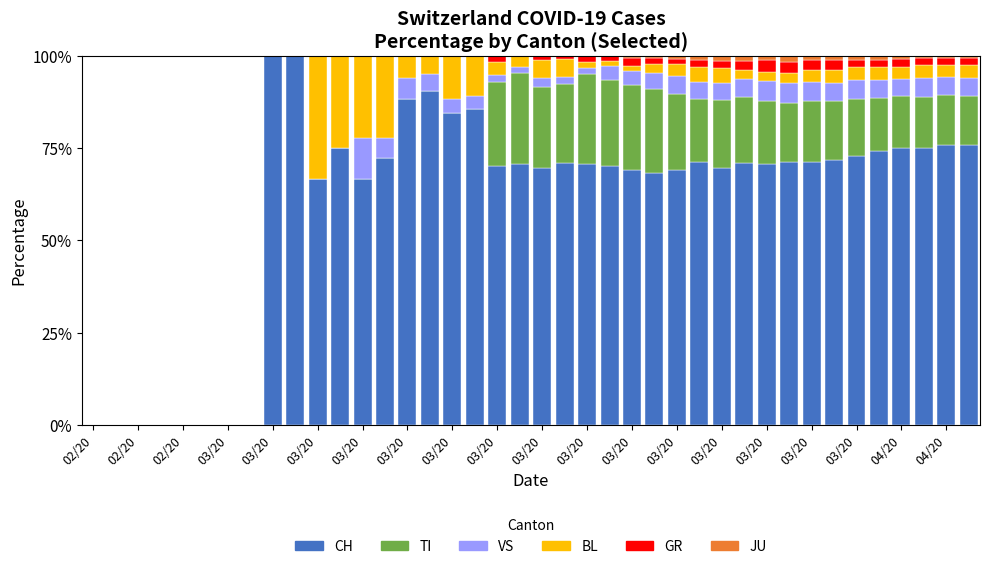

What is the highest value of the CH series?

100.0